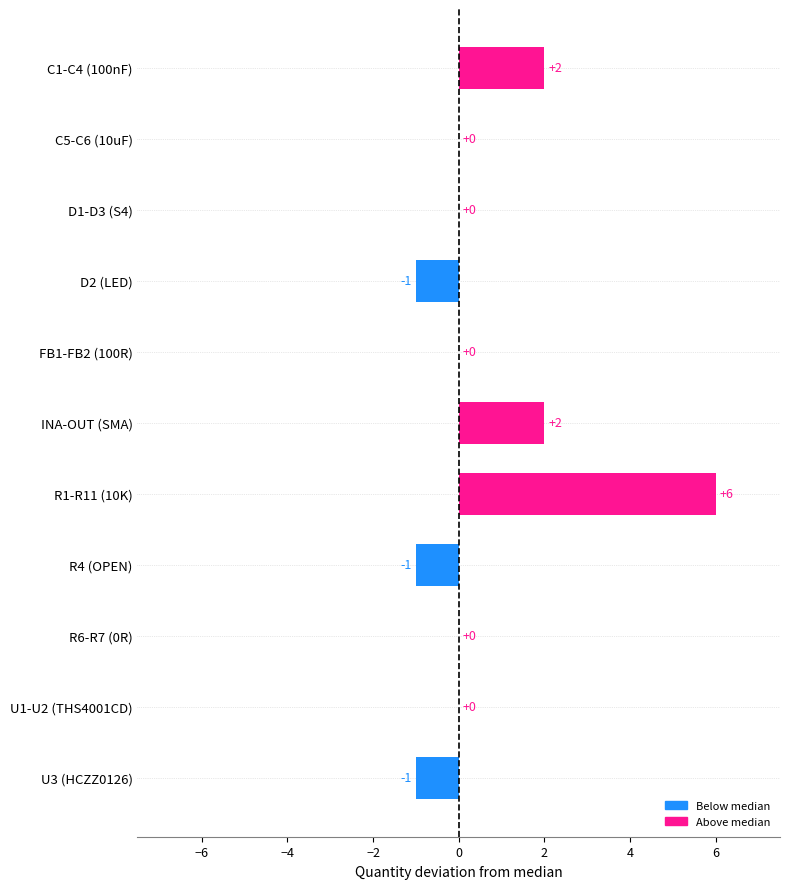

Are the bars horizontal?

Yes